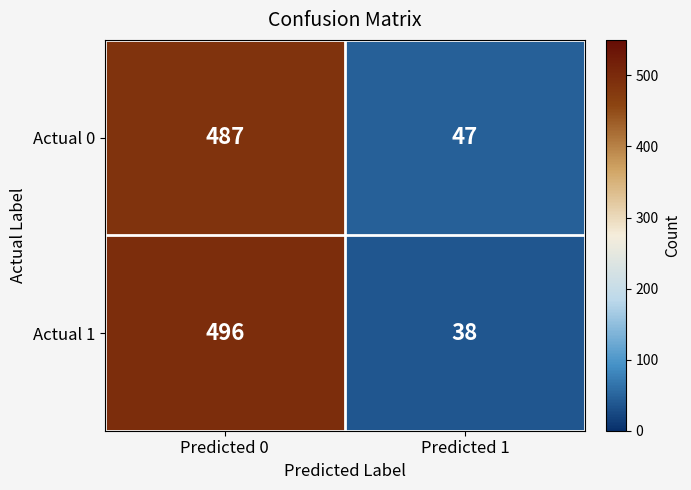

The value of Actual 0 at Predicted 0 is 487. True or false?

True